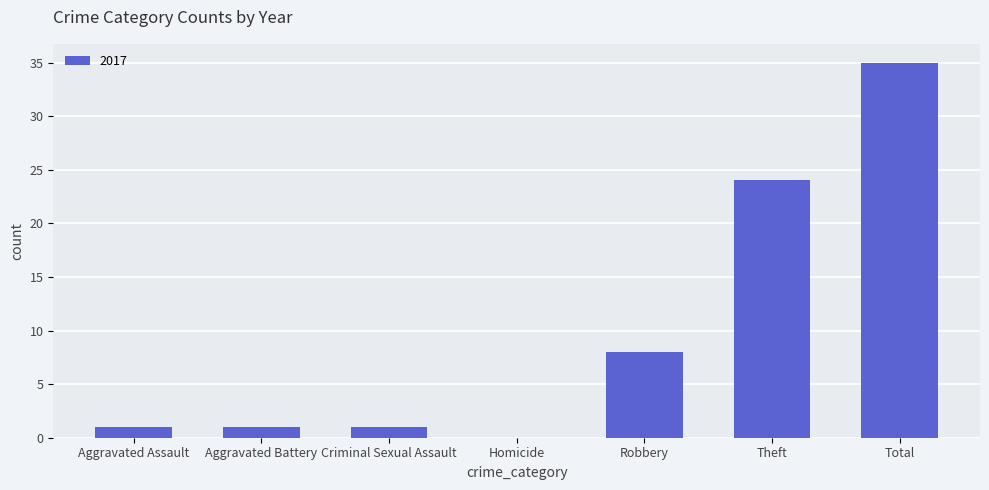

At which label is the value closest to 17?

Theft